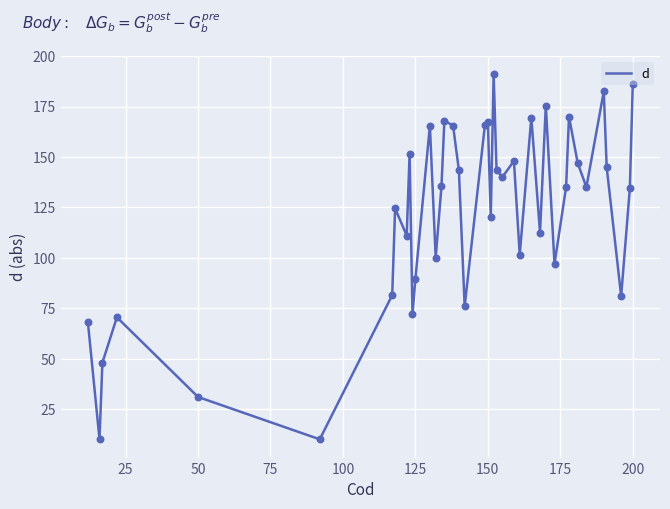

What is the minimum value shown in the chart?

10.0